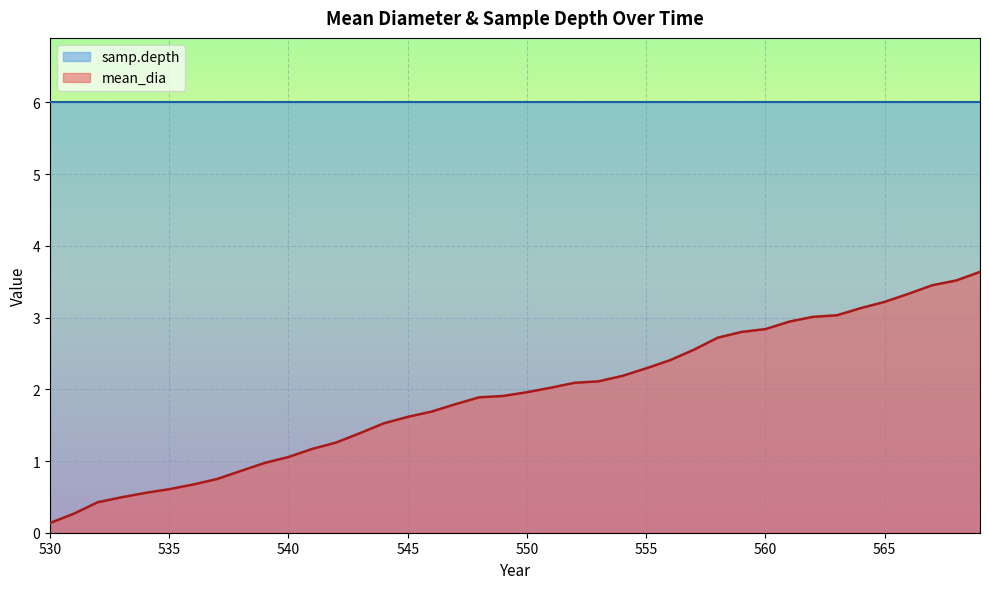

Reading left to right, extract all data points from this chart.

530=0.1	531=0.3	532=0.4	533=0.5	534=0.6	535=0.6	536=0.7	537=0.7	538=0.9	539=1.0	540=1.1	541=1.2	542=1.3	543=1.4	544=1.5	545=1.6	546=1.7	547=1.8	548=1.9	549=1.9	550=2.0	551=2.0	552=2.1	553=2.1	554=2.2	555=2.3	556=2.4	557=2.6	558=2.7	559=2.8	560=2.8	561=2.9	562=3.0	563=3.0	564=3.1	565=3.2	566=3.3	567=3.5	568=3.5	569=3.6